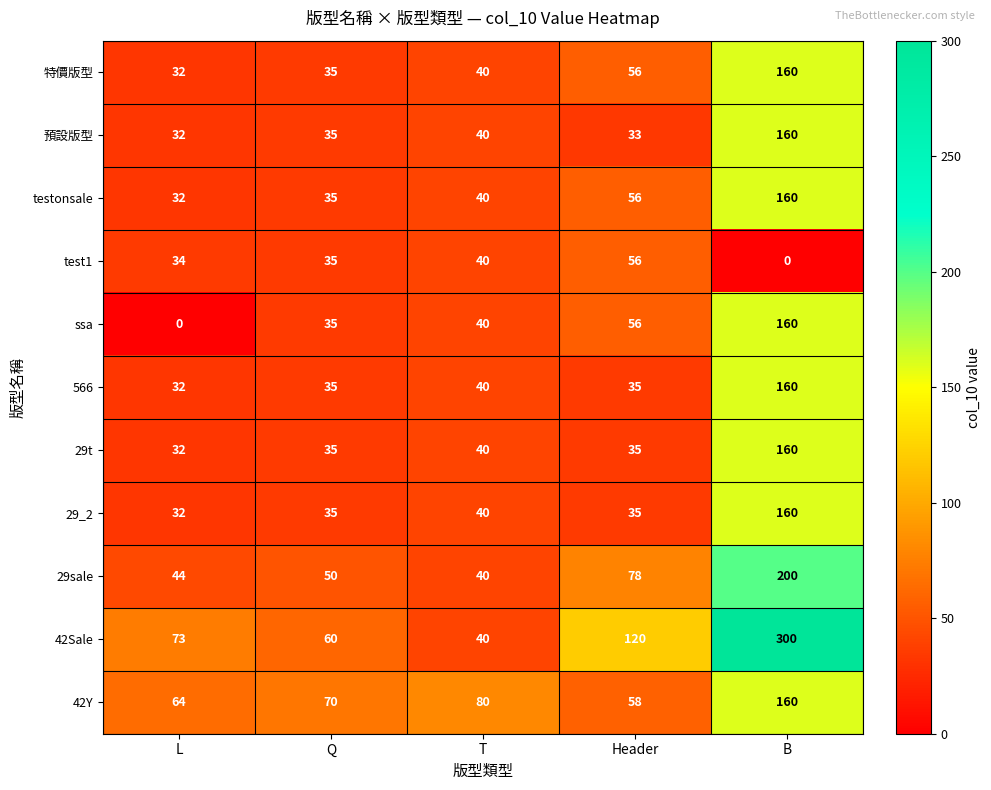

What is the total value across all series at L?

407